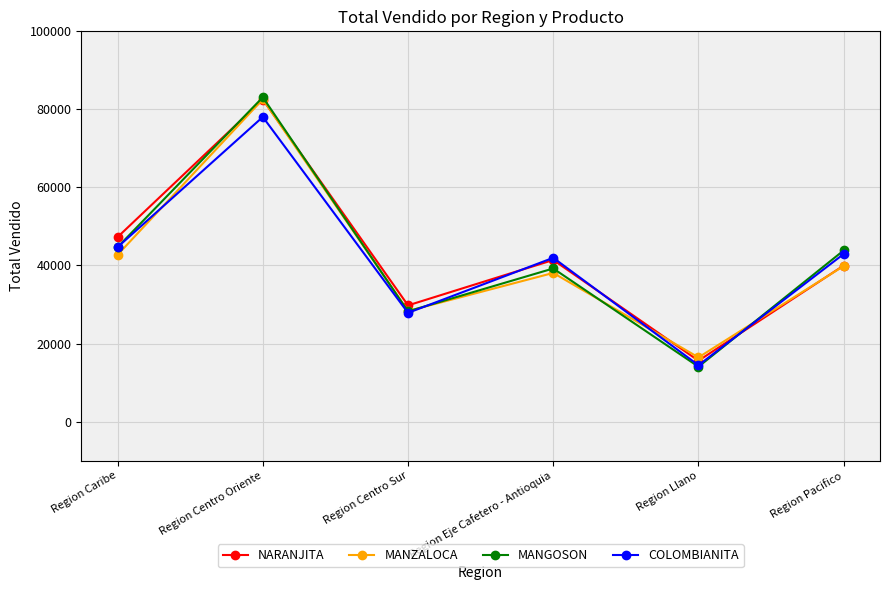

At which label does MANGOSON first exceed 43859?

Region Caribe